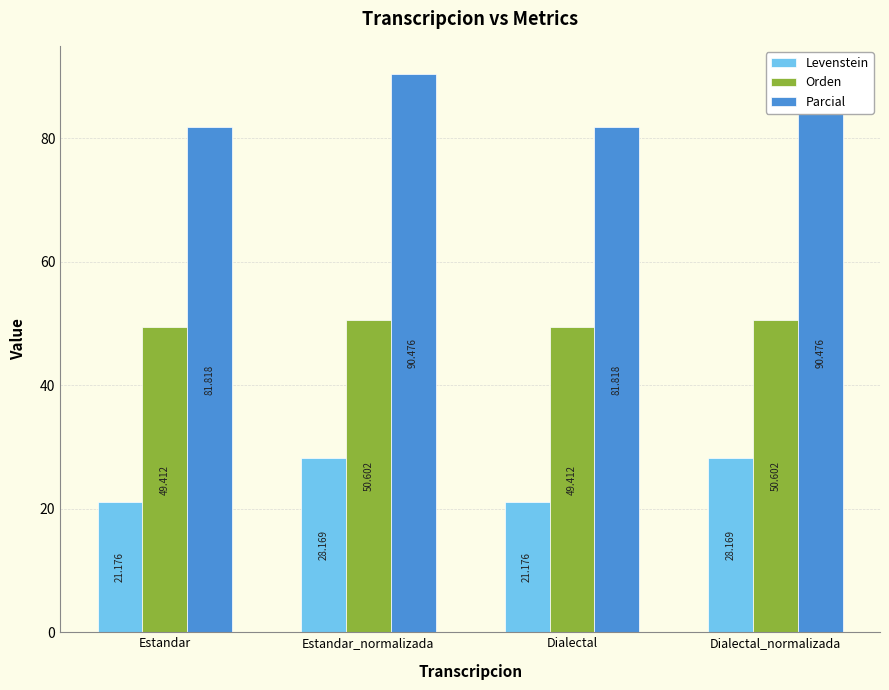

What is the label of the 2nd bar from the right?

Dialectal